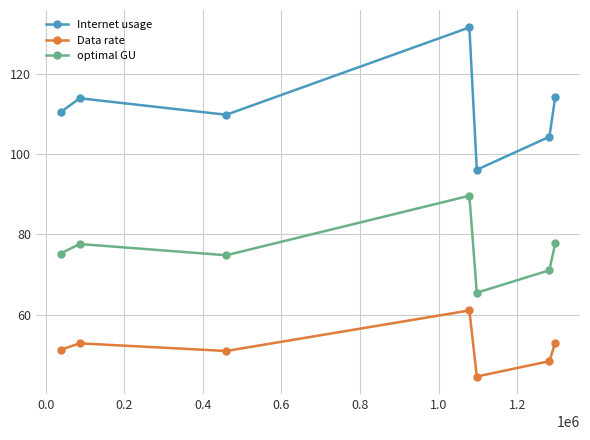

What is the minimum value for Data rate?

44.6